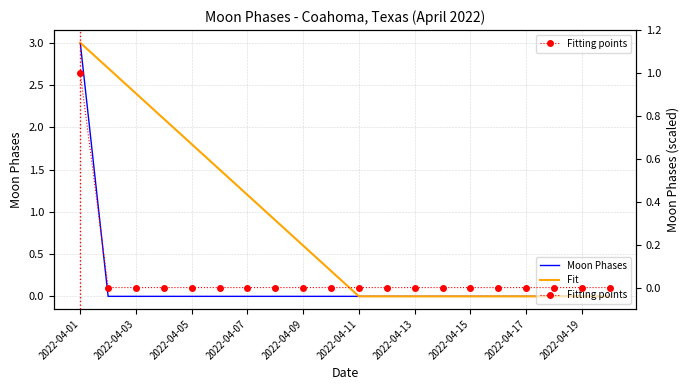

What is the sum of the Fitting points values at 17 and 2022-04-01?

1.0